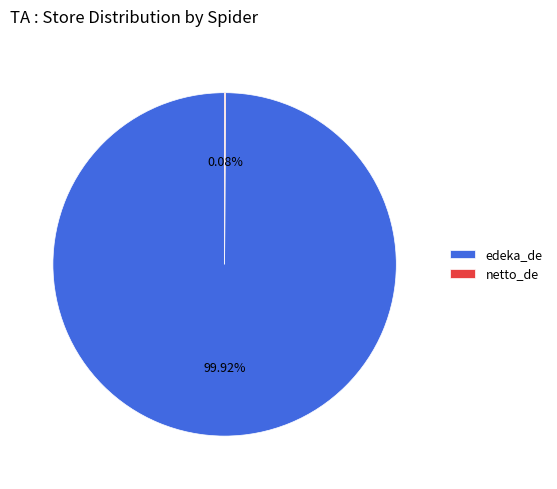

Is edeka_de the majority of the pie?

Yes